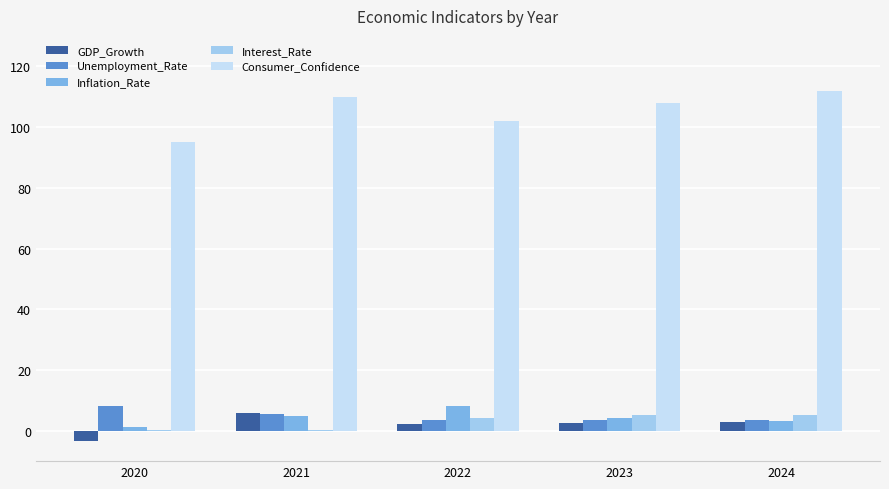

Are the bars grouped side by side (vs. stacked)?

Yes